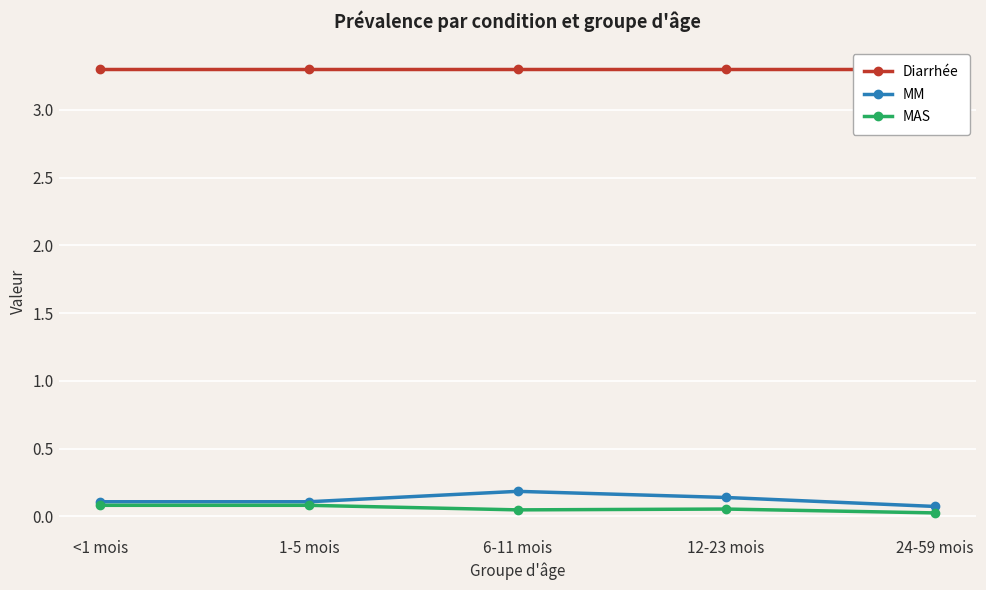

Is this an area chart (filled region under the line)?

No